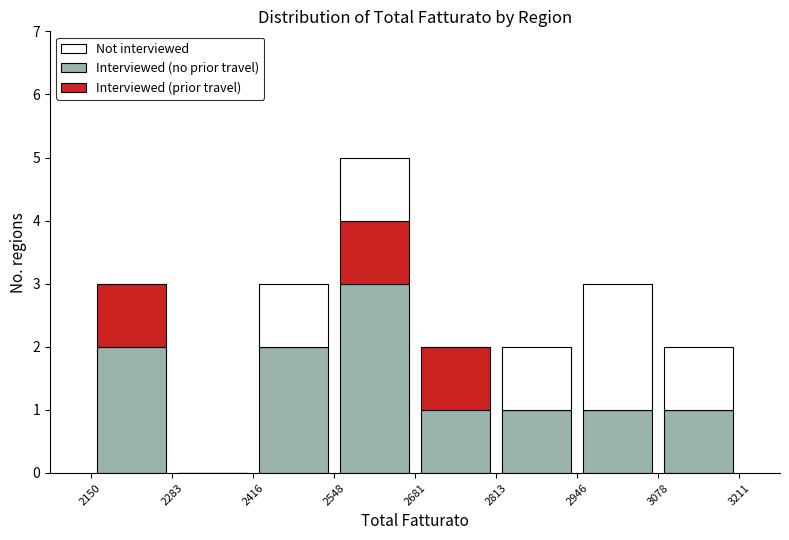

What is the total height of the stacked bar covering 2813 to 2946 on the x-axis? The values are not printed on the chart, so give them approximately, as read against the axis.

2